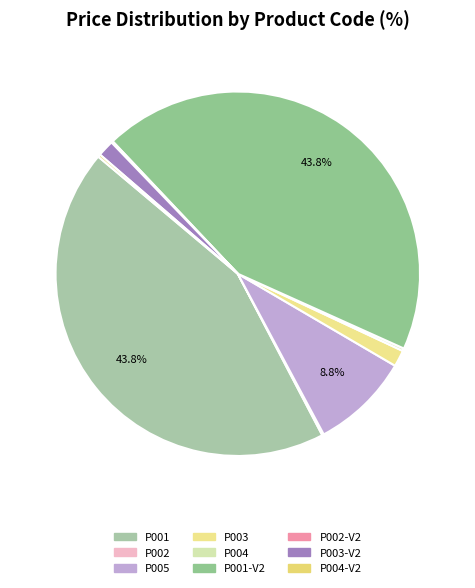

Which category has the smallest portion of the pie?

P002